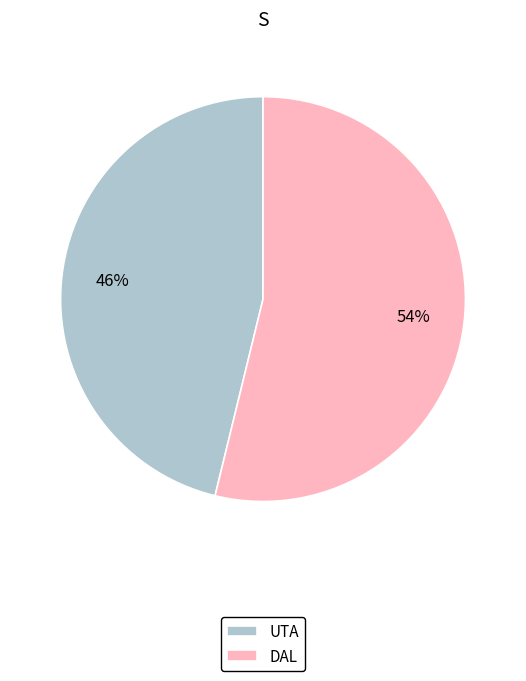

How many segments does this pie chart have?

2